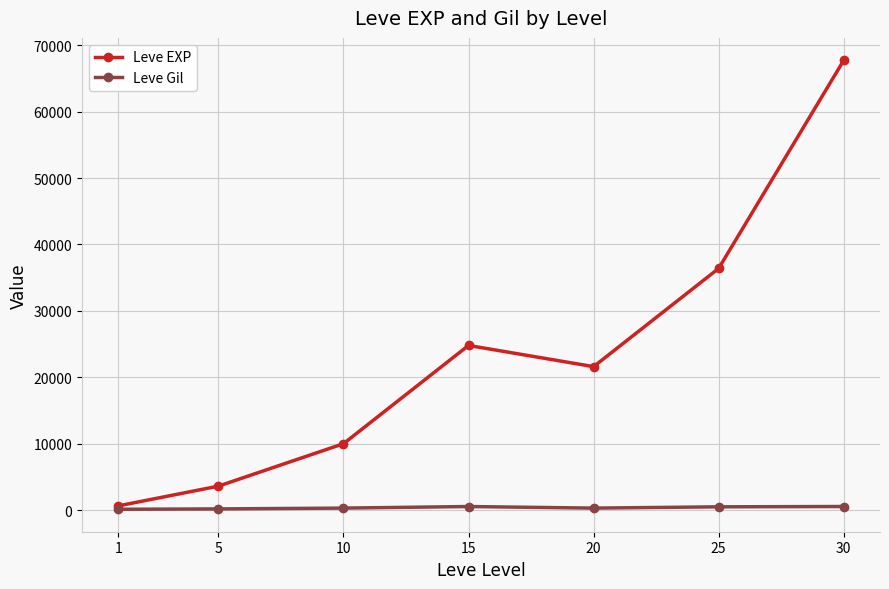

What is the approximate value of Leve EXP at 1?

630